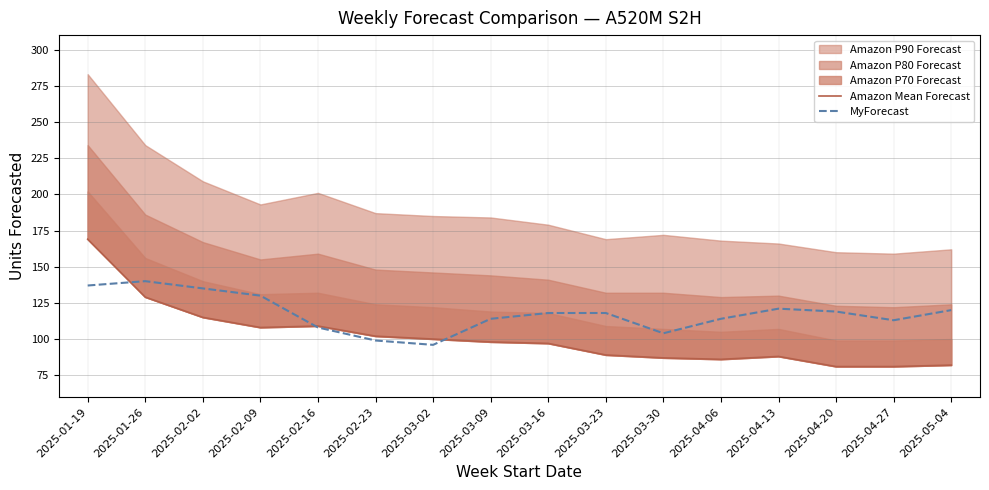

At which category does MyForecast reach its first local peak?

2025-01-26